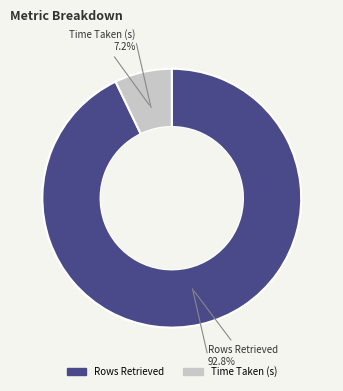

What is the smallest slice in the pie chart?

Time Taken (s)